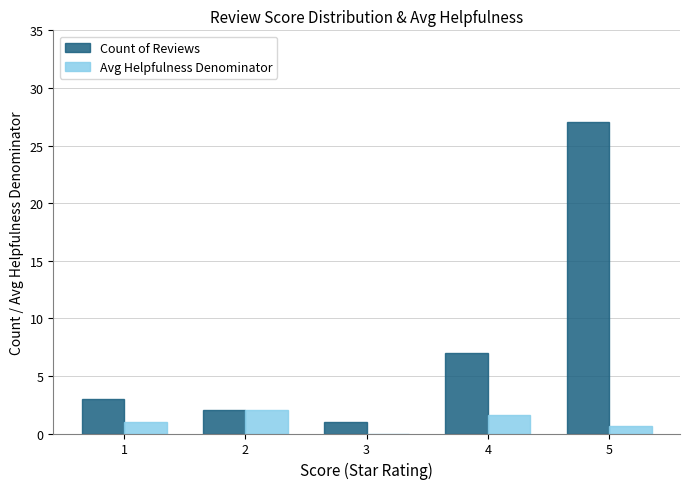

What is the difference between the Count of Reviews values at 1 and 3?

2.0